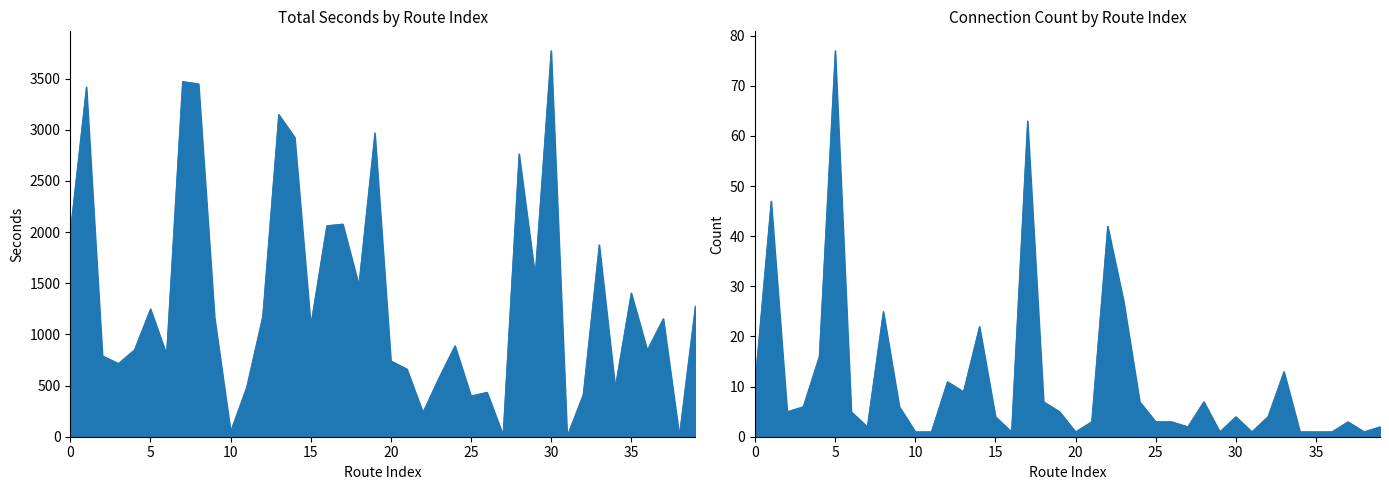

What is the change in value from 21 to 27?

-643